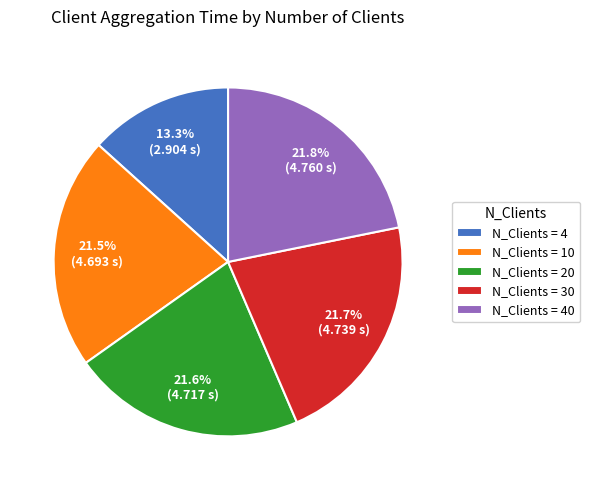

Between N_Clients = 4 and N_Clients = 10, which is larger?

N_Clients = 10